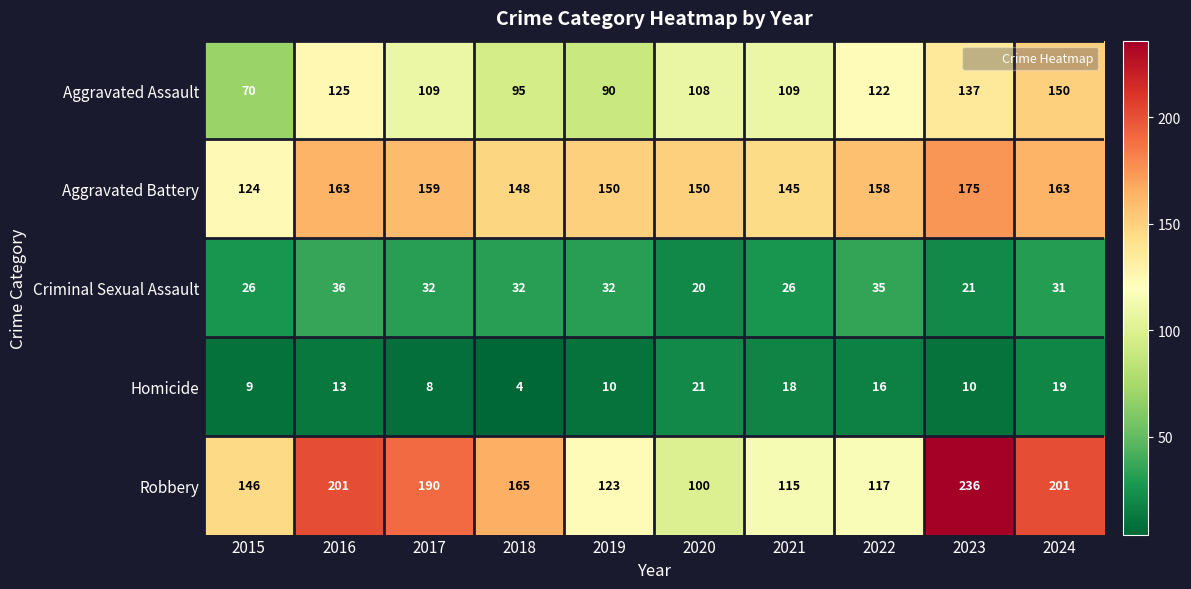

Where is Aggravated Battery nearest to the value 149?

2018